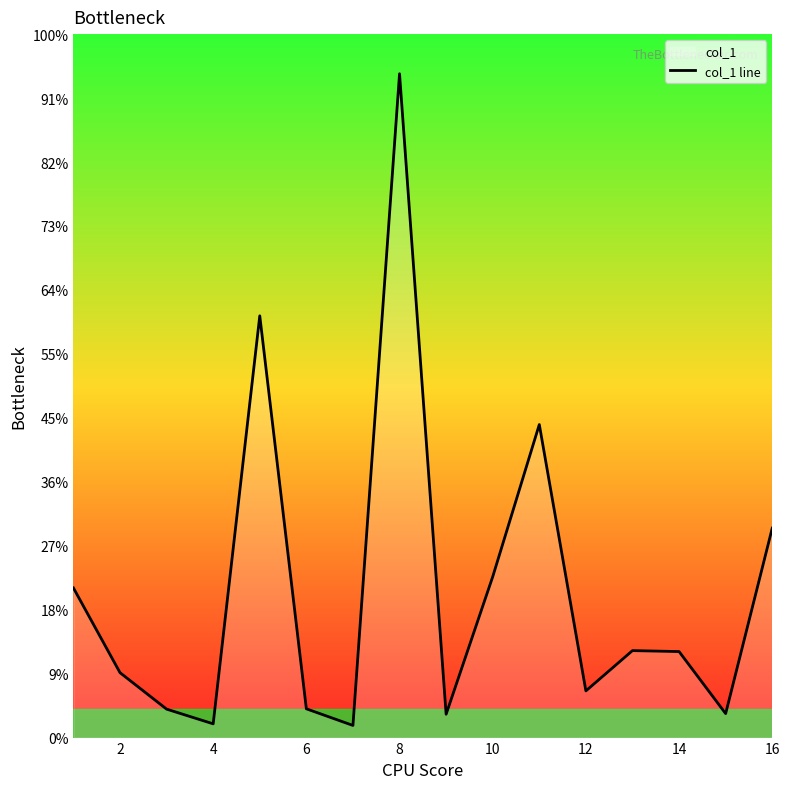

True or false: the data shows 5.6 at 4.

False